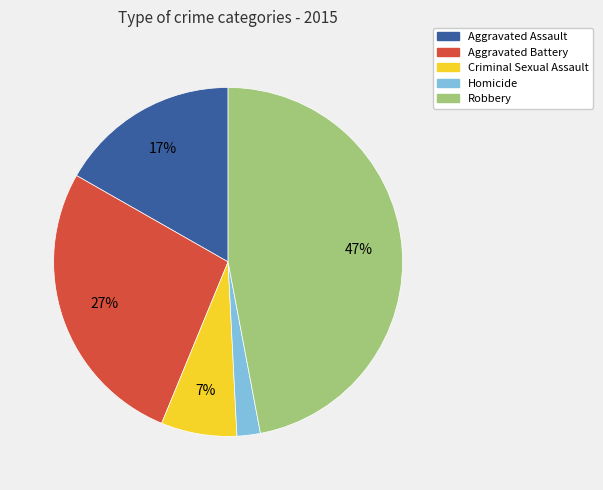

Is the sum of Robbery and Homicide greater than half?

No